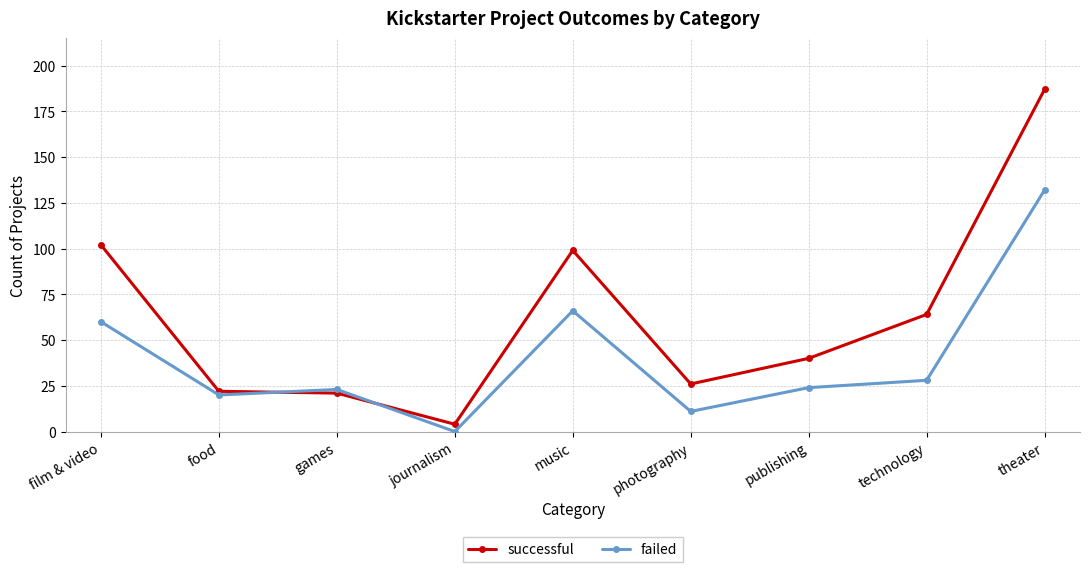

At which category is the sum across all series the highest?

theater